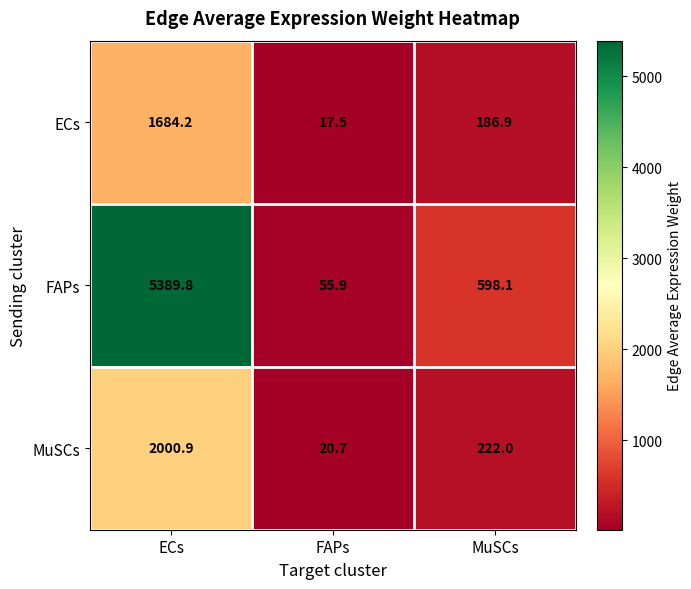

Rank the series at ECs from lowest to highest value.

ECs, MuSCs, FAPs